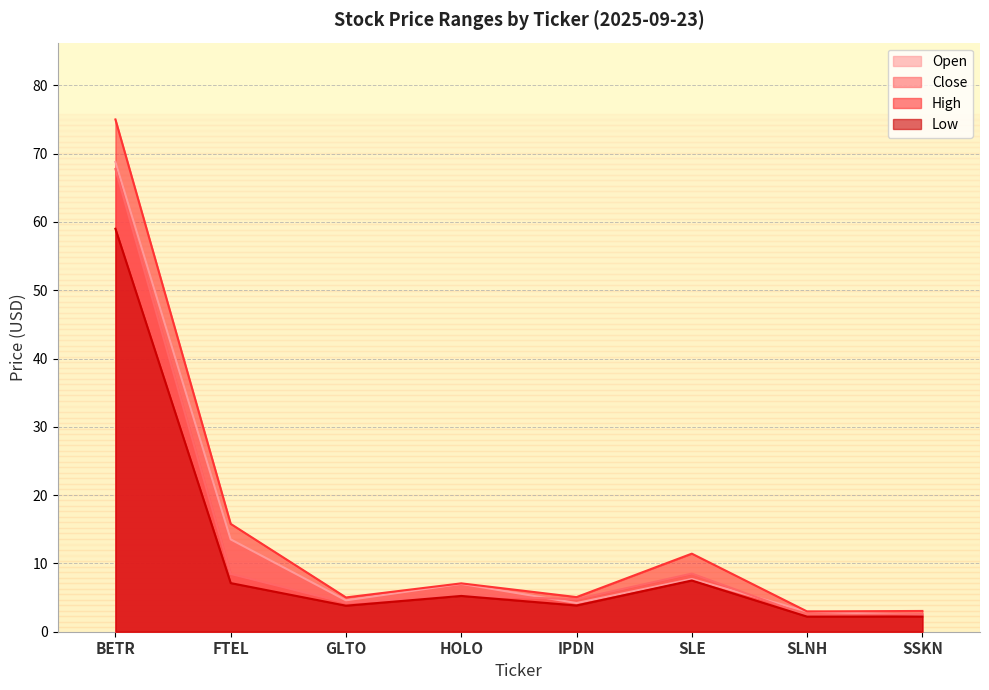

Which category has the highest value in the Open series?

BETR